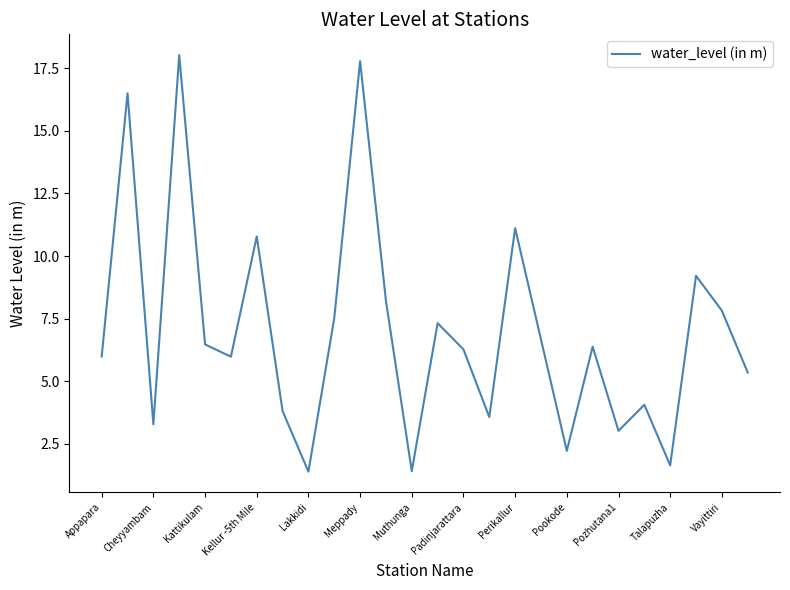

What is the maximum value shown in the chart?

18.0